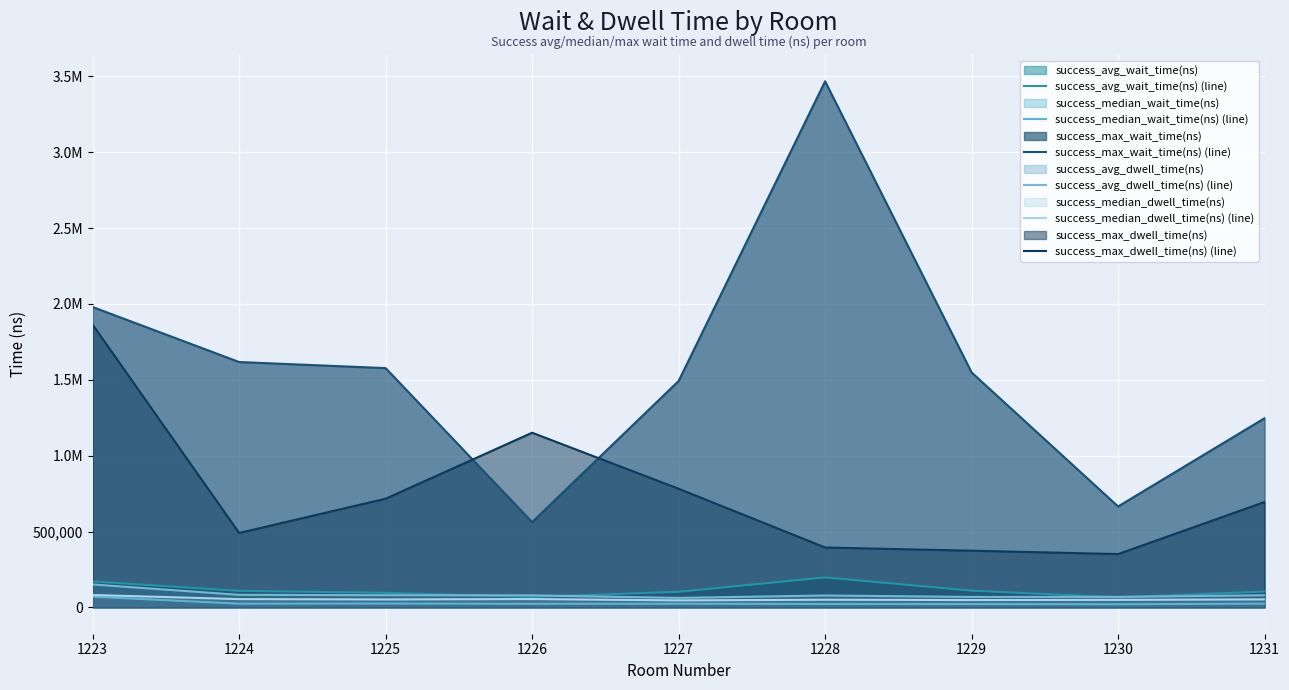

What is the difference between the highest and lowest values at 1226?

1127300.0